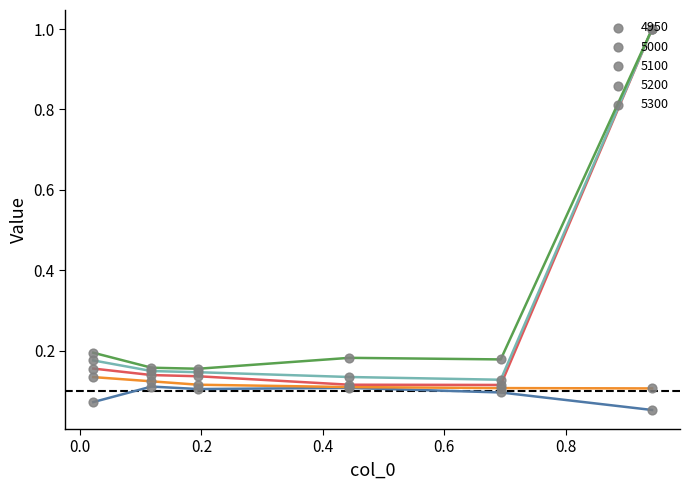

Which series contains the highest Y value?

5100